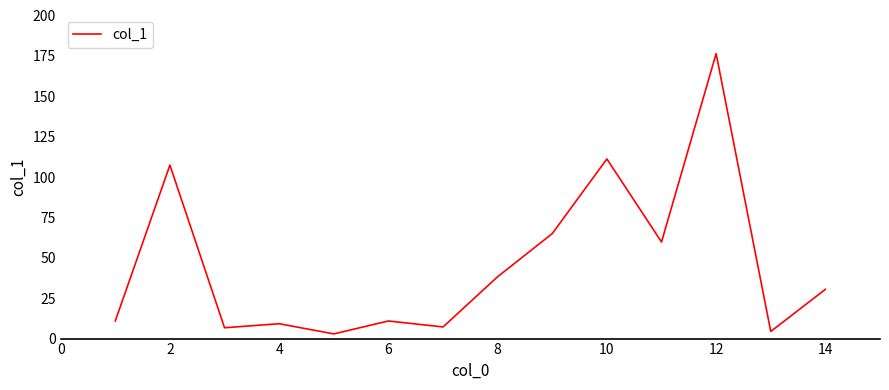

What is the difference between the maximum and minimum values?

173.5